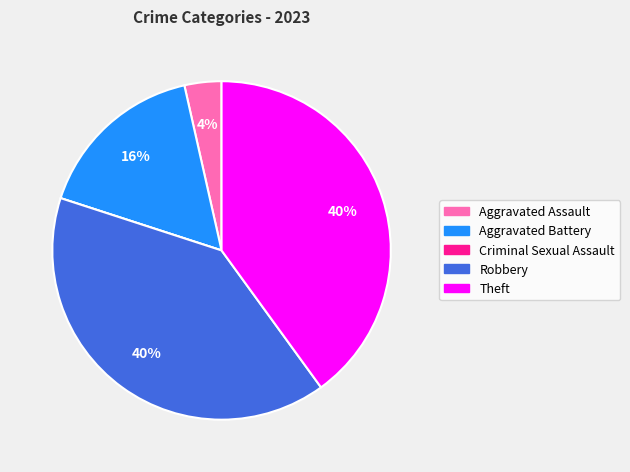

Is Aggravated Battery the majority of the pie?

No